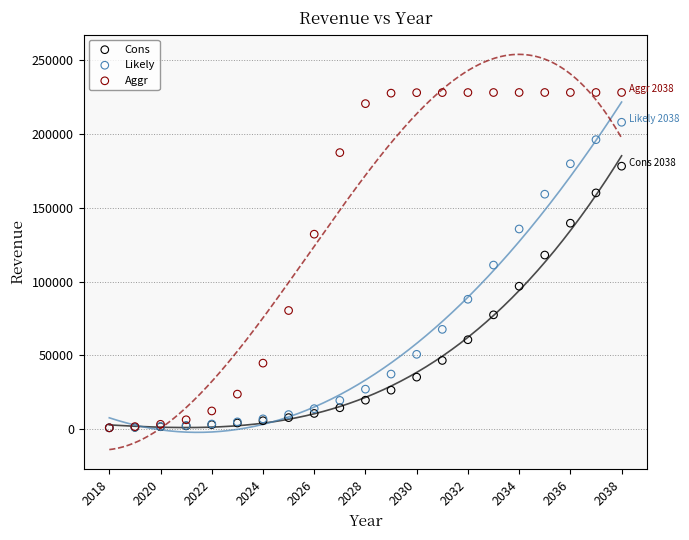

What are all the series names shown in the legend?

Cons, Likely, Aggr